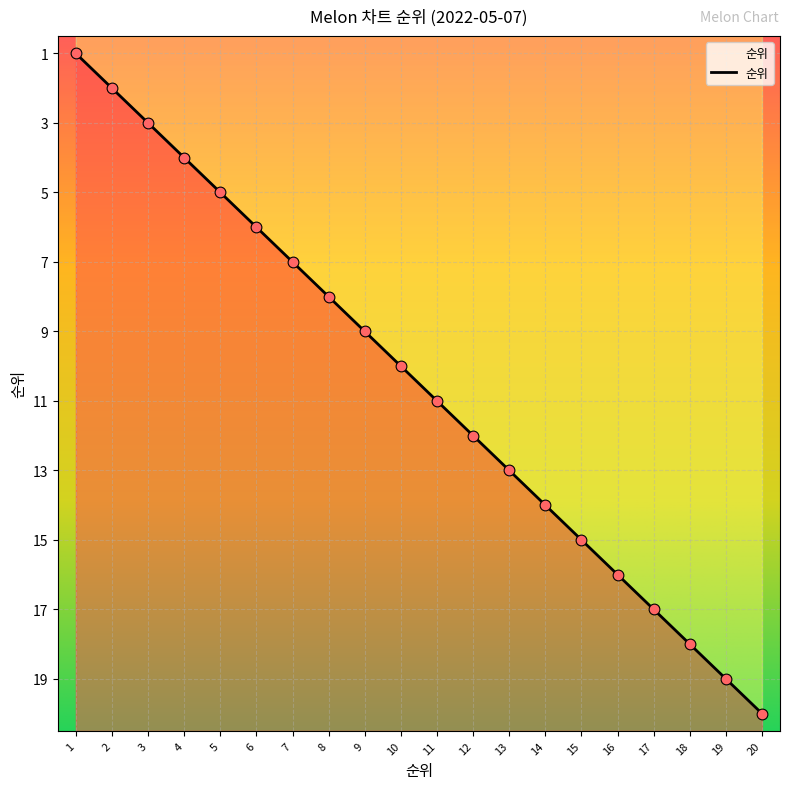

What is the change in value from 3 to 18?

+15